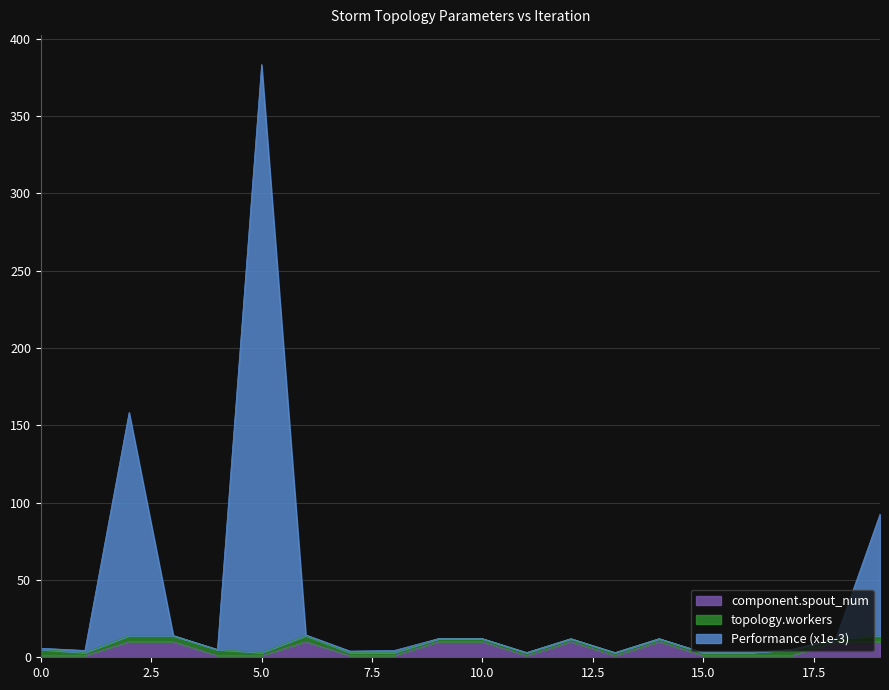

How many values in the component.spout_num series exceed 1?

9